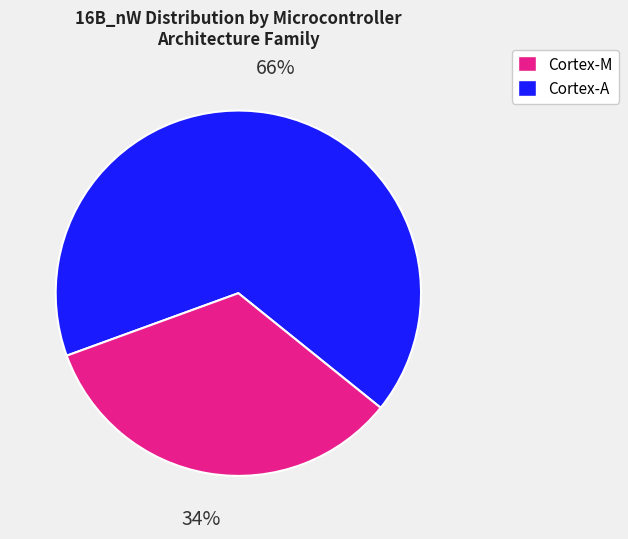

Is there any slice that represents more than half of the pie?

Yes